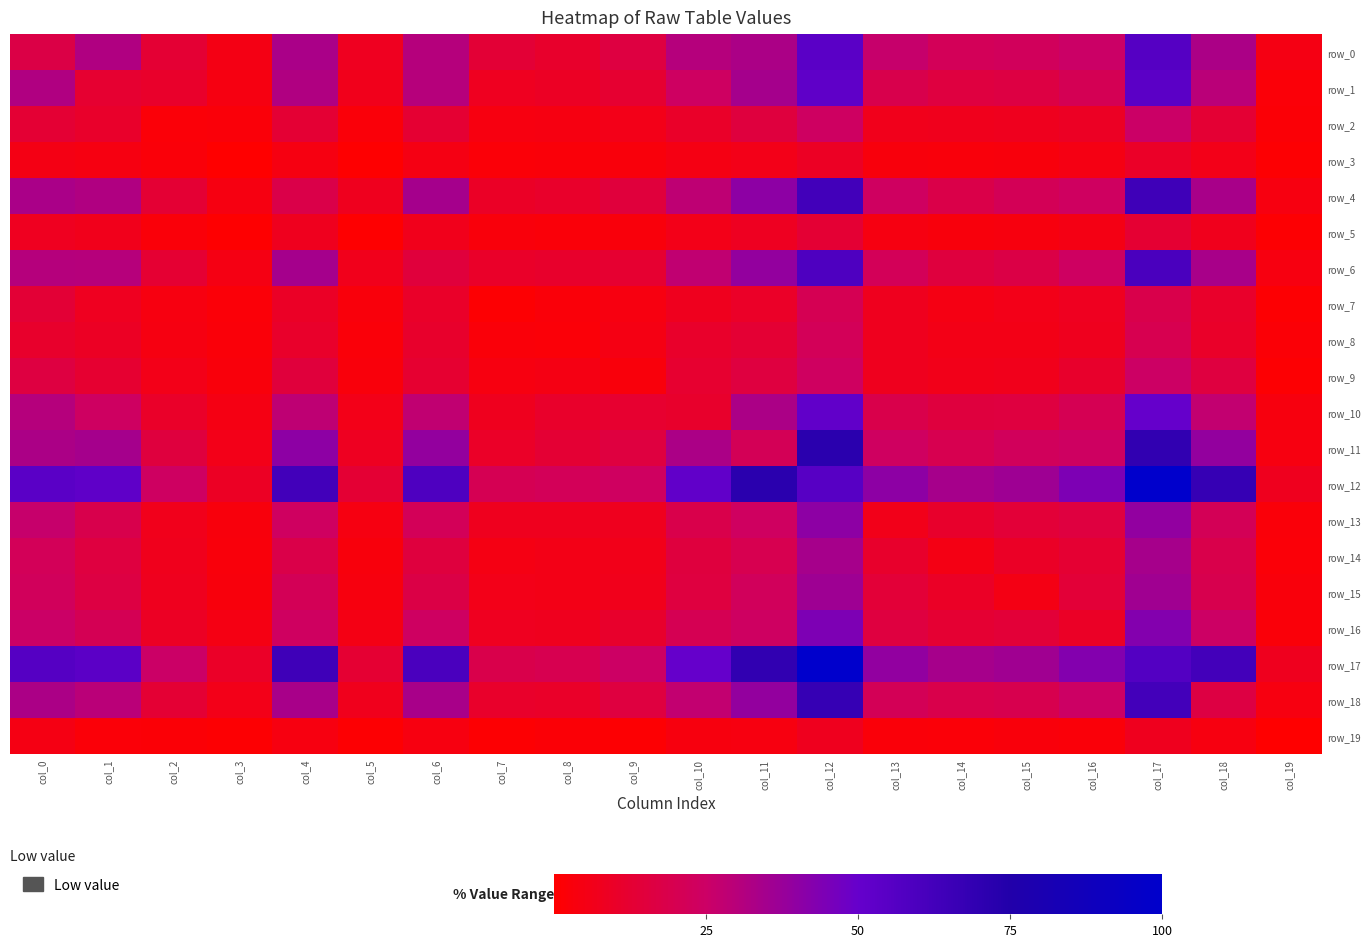

Rank the series by their maximum value, from highest to lowest.

row_12, row_17, row_11, row_18, row_4, row_6, row_0, row_1, row_10, row_16, row_13, row_15, row_14, row_2, row_9, row_8, row_7, row_5, row_3, row_19